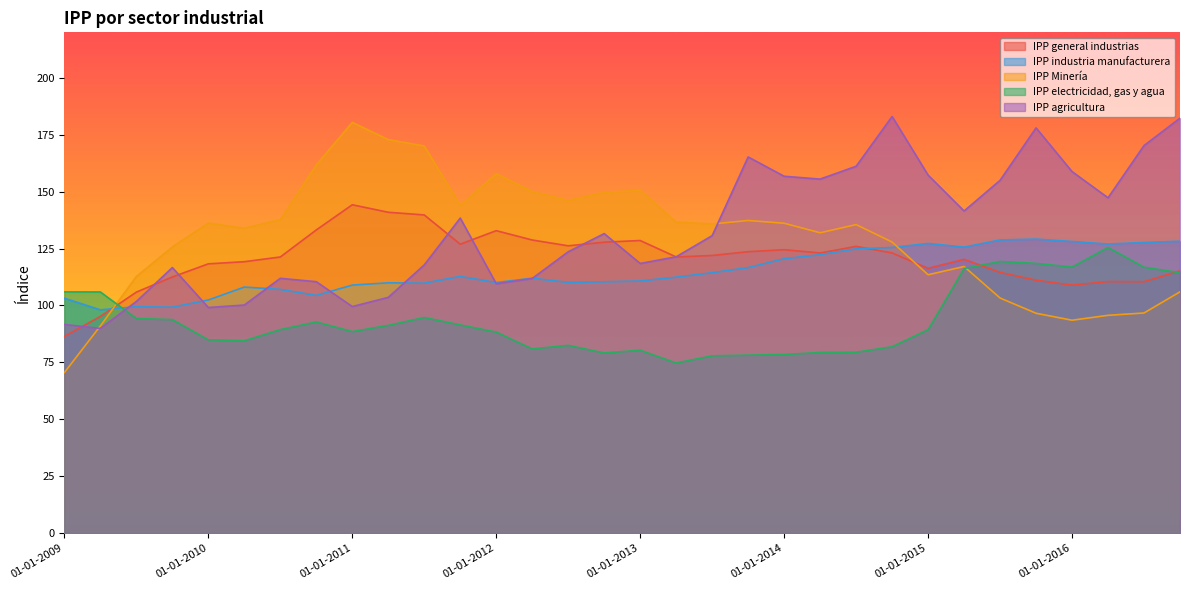

How many lines are shown in the chart?

5